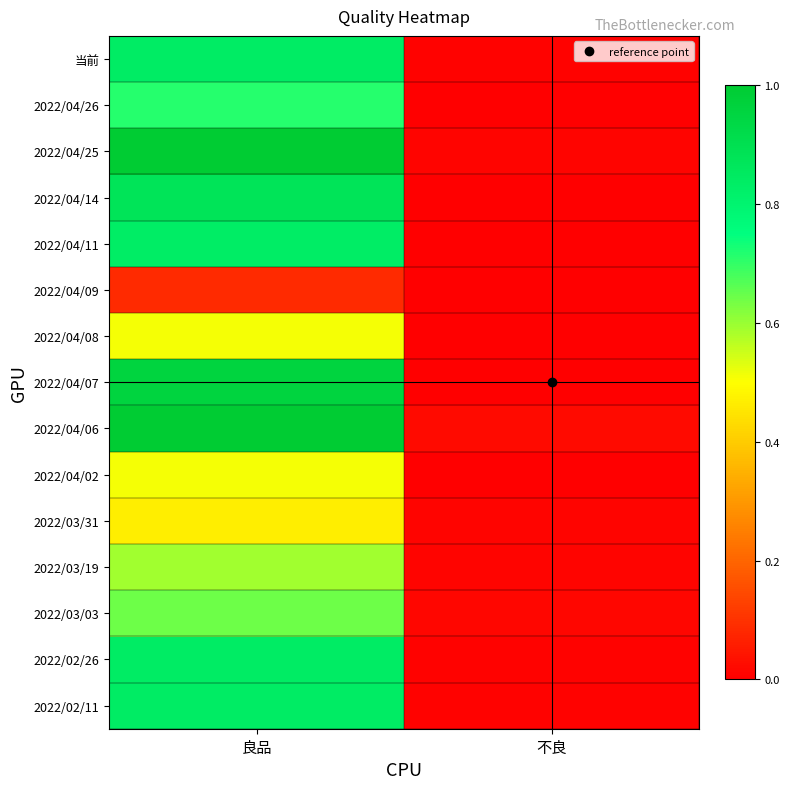

Reading right to left, transcribe all the data shown in this chart.

当前: 不良=0.0	良品=0.8
2022/04/26: 不良=0.0	良品=0.7
2022/04/25: 不良=0.0	良品=1.0
2022/04/14: 不良=0.0	良品=0.9
2022/04/11: 不良=0.0	良品=0.8
2022/04/09: 不良=0.0	良品=0.1
2022/04/08: 不良=0.0	良品=0.5
2022/04/07: 不良=0.0	良品=1.0
2022/04/06: 不良=0.0	良品=1.0
2022/04/02: 不良=0.0	良品=0.5
2022/03/31: 不良=0.0	良品=0.5
2022/03/19: 不良=0.0	良品=0.6
2022/03/03: 不良=0.0	良品=0.6
2022/02/26: 不良=0.0	良品=0.8
2022/02/11: 不良=0.0	良品=0.8